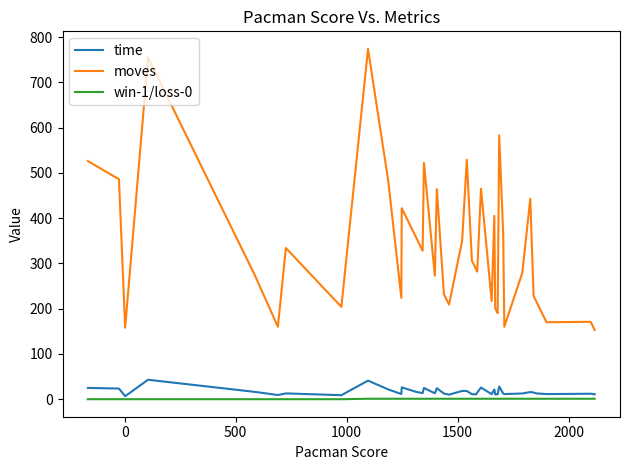

Rank the series by their maximum value, from lowest to highest.

win-1/loss-0, time, moves